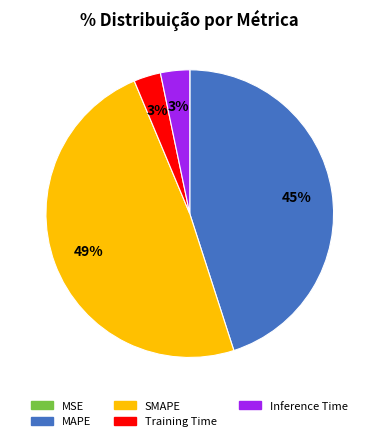

The Inference Time slice represents 3% of the pie. True or false?

True